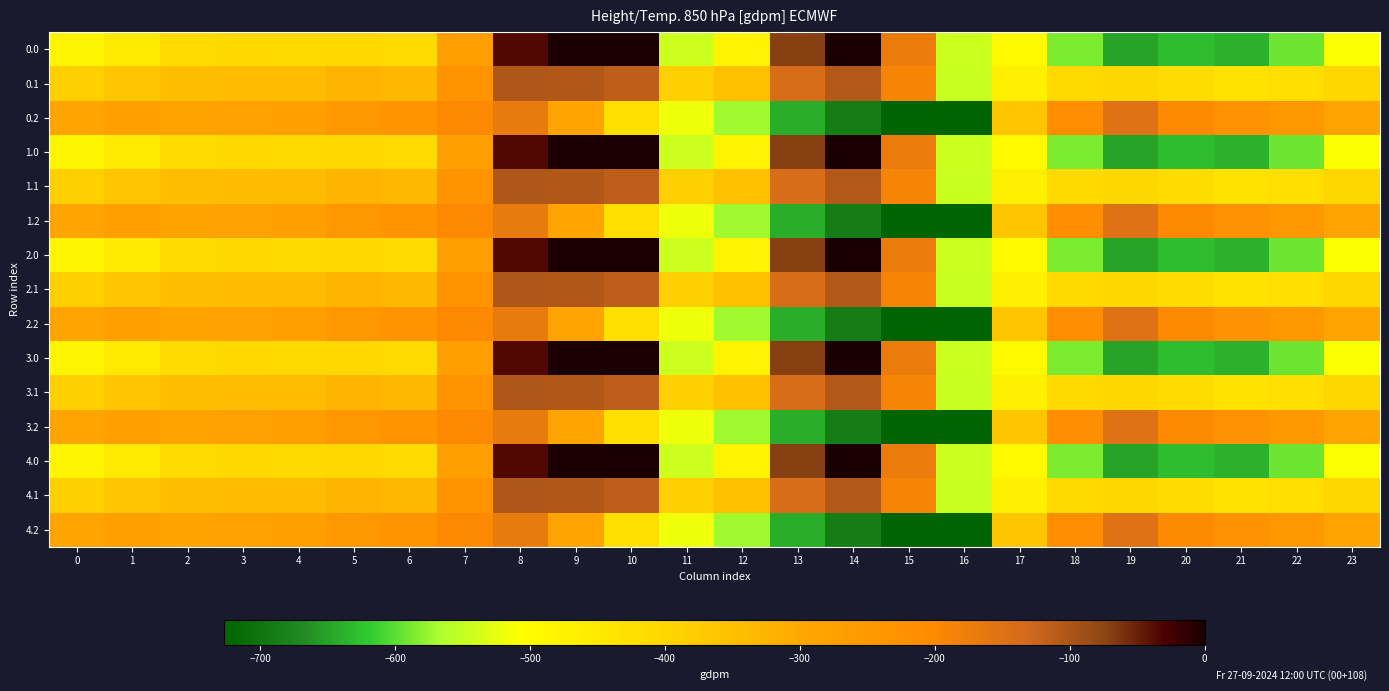

Rank the series by their maximum value, from highest to lowest.

0.0, 1.0, 2.0, 3.0, 4.0, 0.1, 1.1, 2.1, 3.1, 4.1, 0.2, 1.2, 2.2, 3.2, 4.2